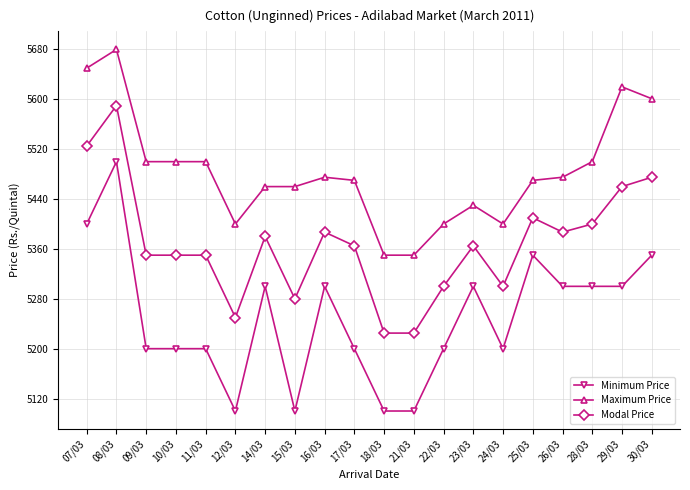

Rank the series by their average value, from lowest to highest.

Minimum Price, Modal Price, Maximum Price